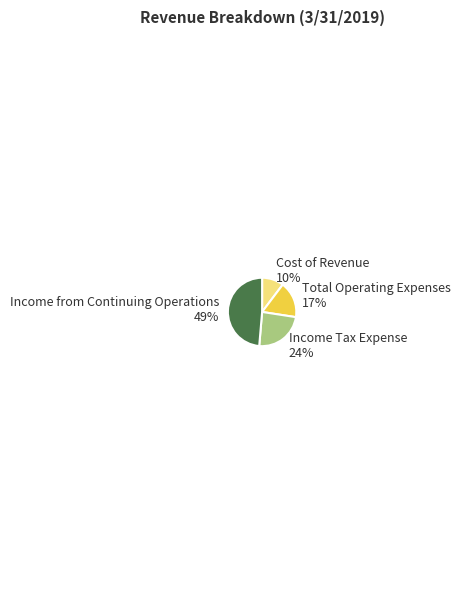

Approximately how many times larger is the value at Cost of Revenue compared to Total Operating Expenses?

0.6